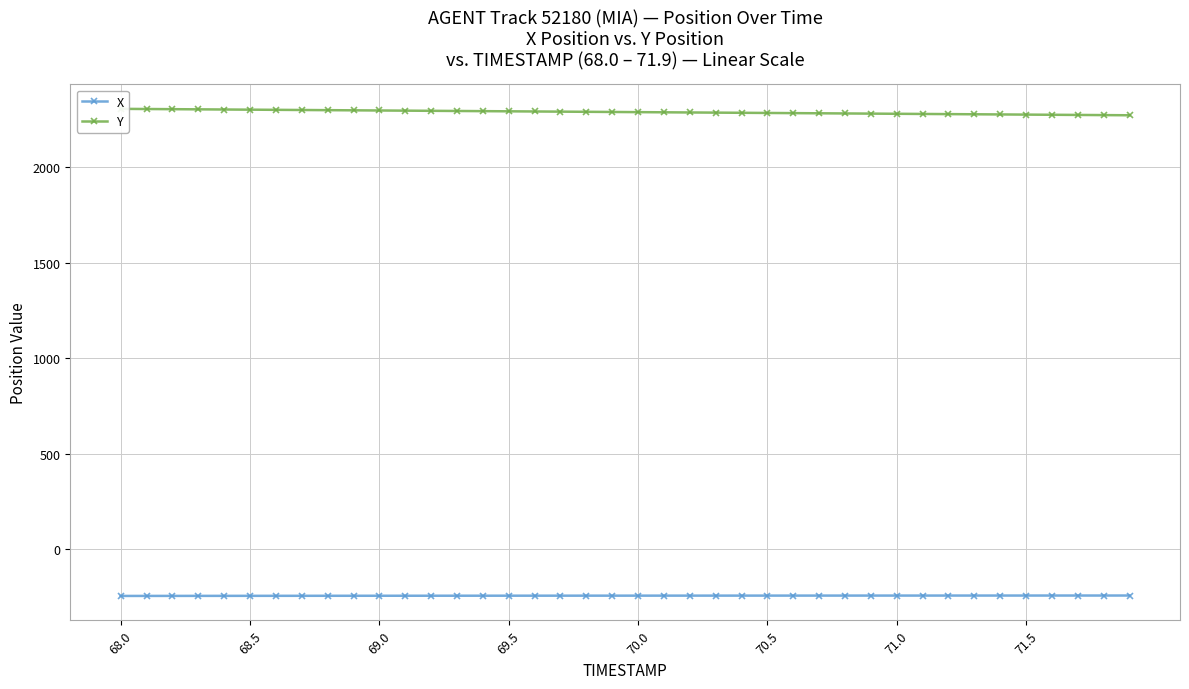

What is the lowest value of the X series?

-245.9